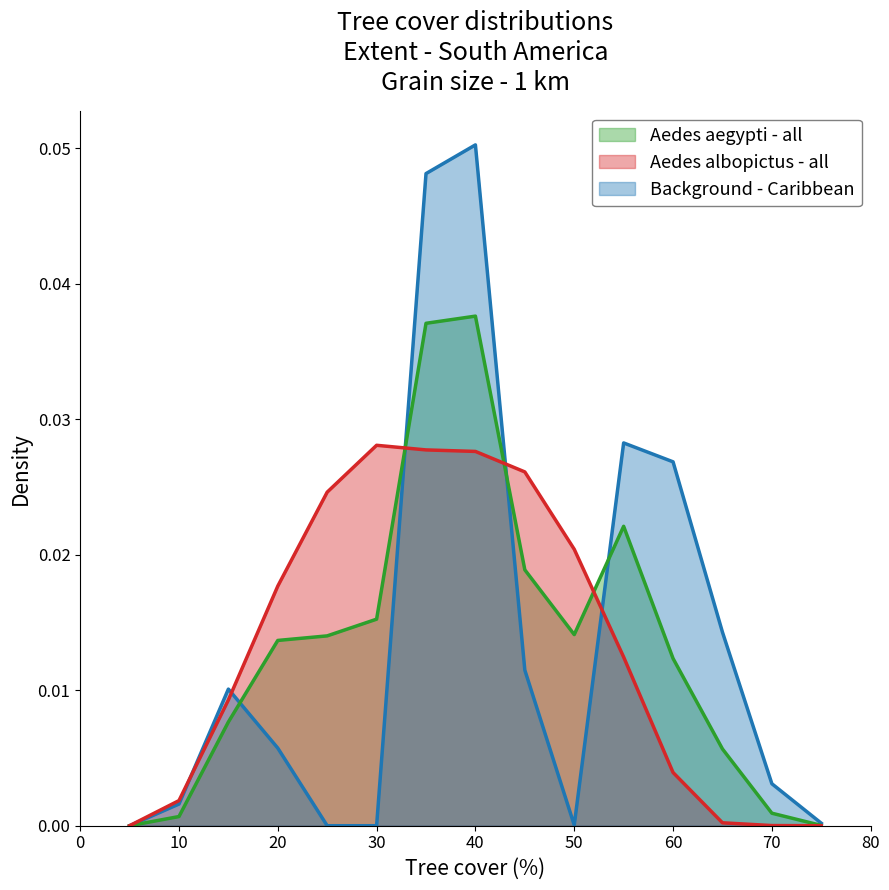

Which category has the highest value across all series?

40